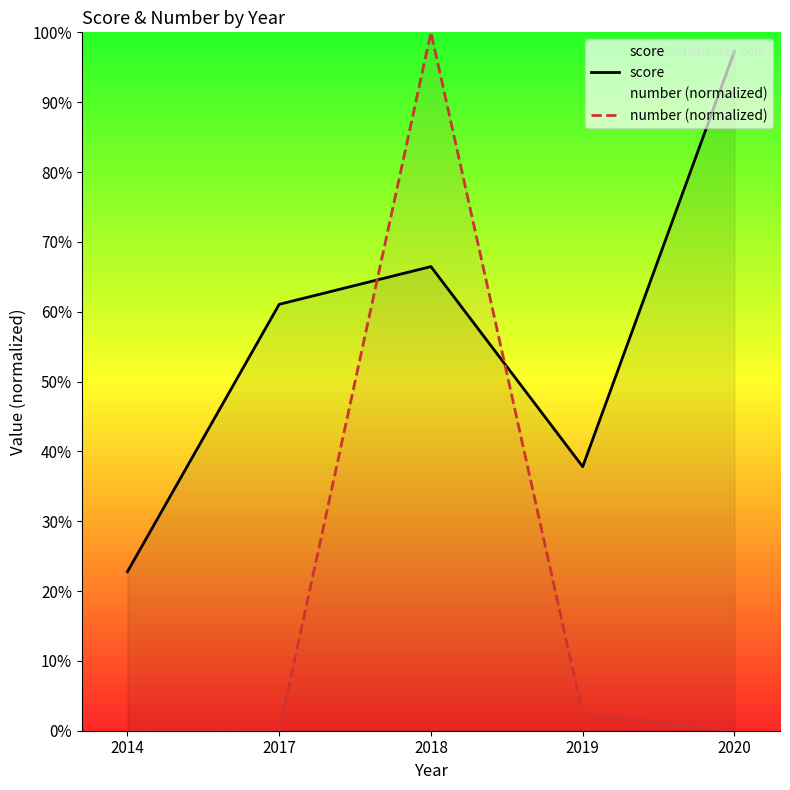

What is the value of the number (normalized) point at the 3rd from the left?

1.0